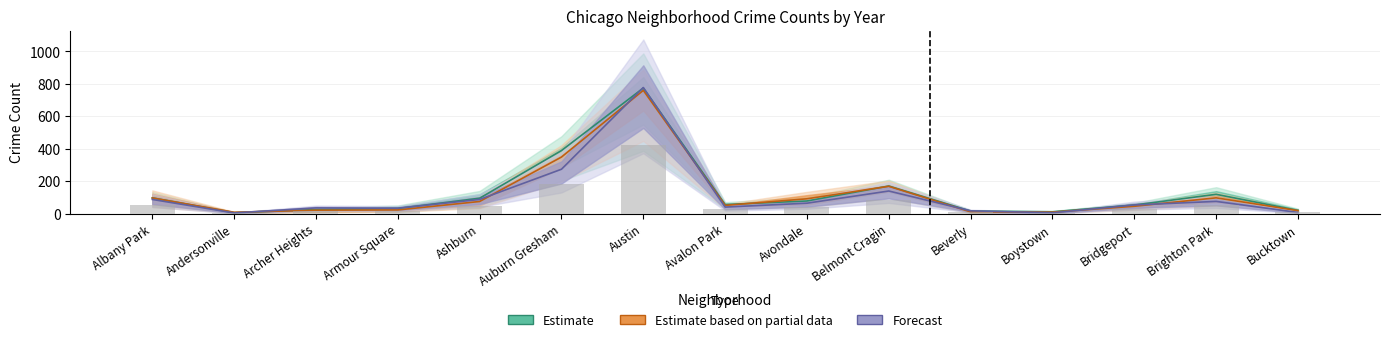

What is the value of the 2015 bar at the 9th from the left?

79.7